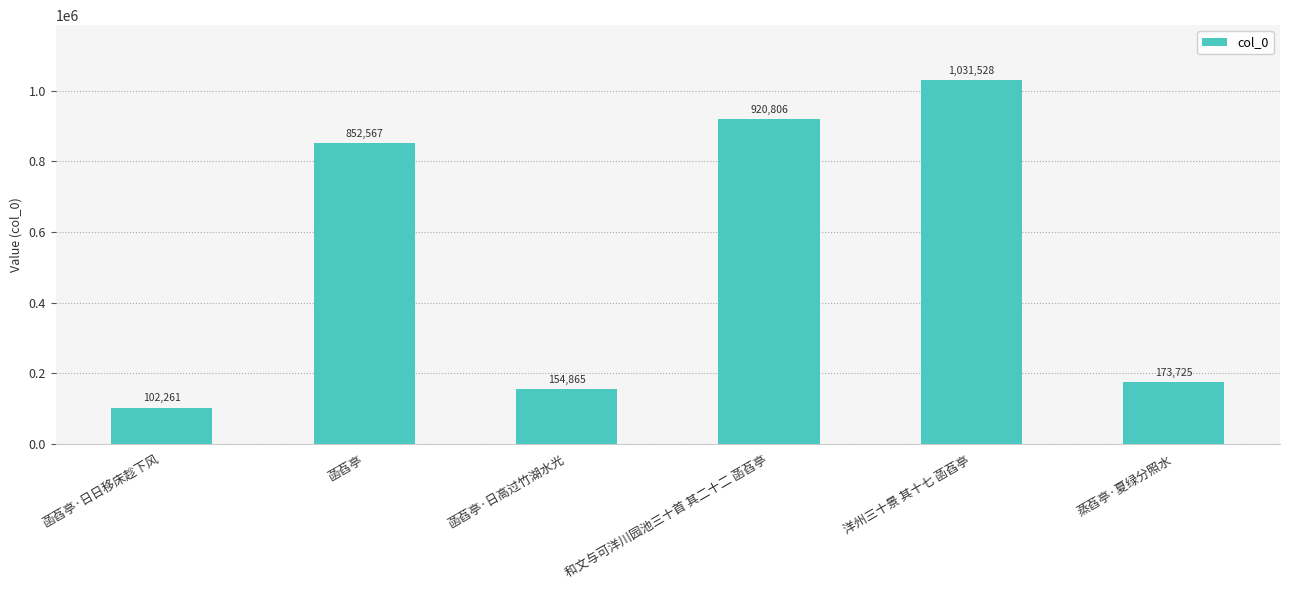

What is the approximate value at 和文与可洋川园池三十首 其二十二 菡萏亭?

920806